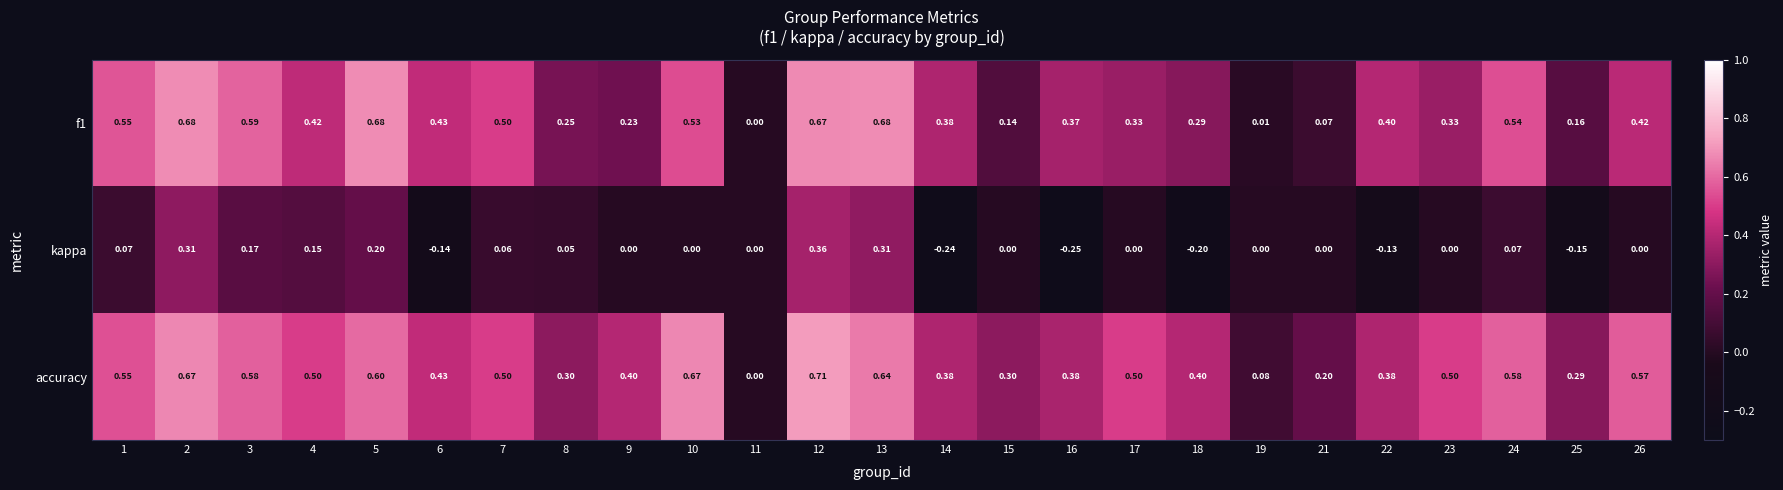

Which series changed the most between 6 and 19?

f1